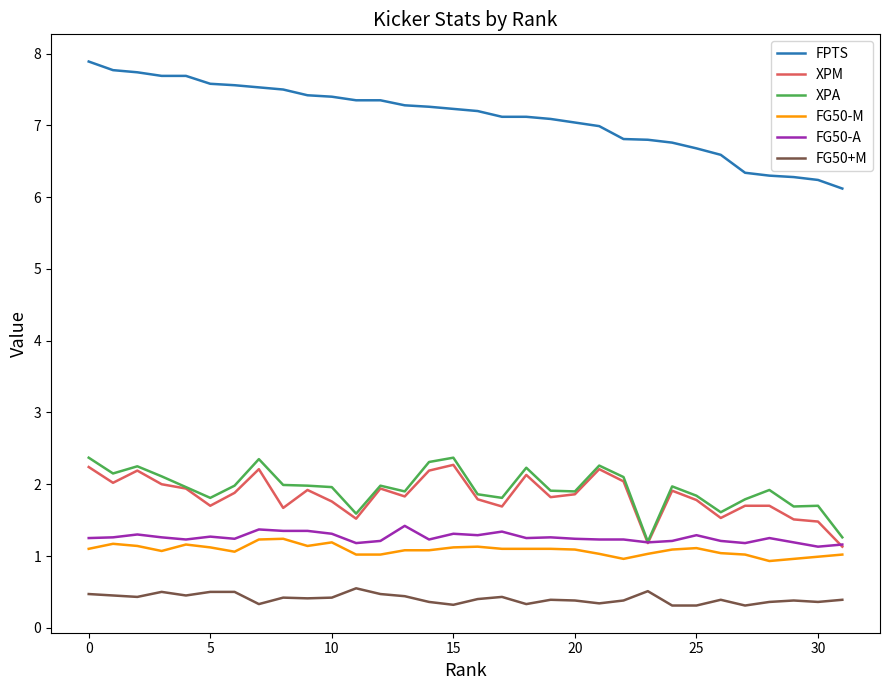

Which series has the largest total across all categories?

FPTS